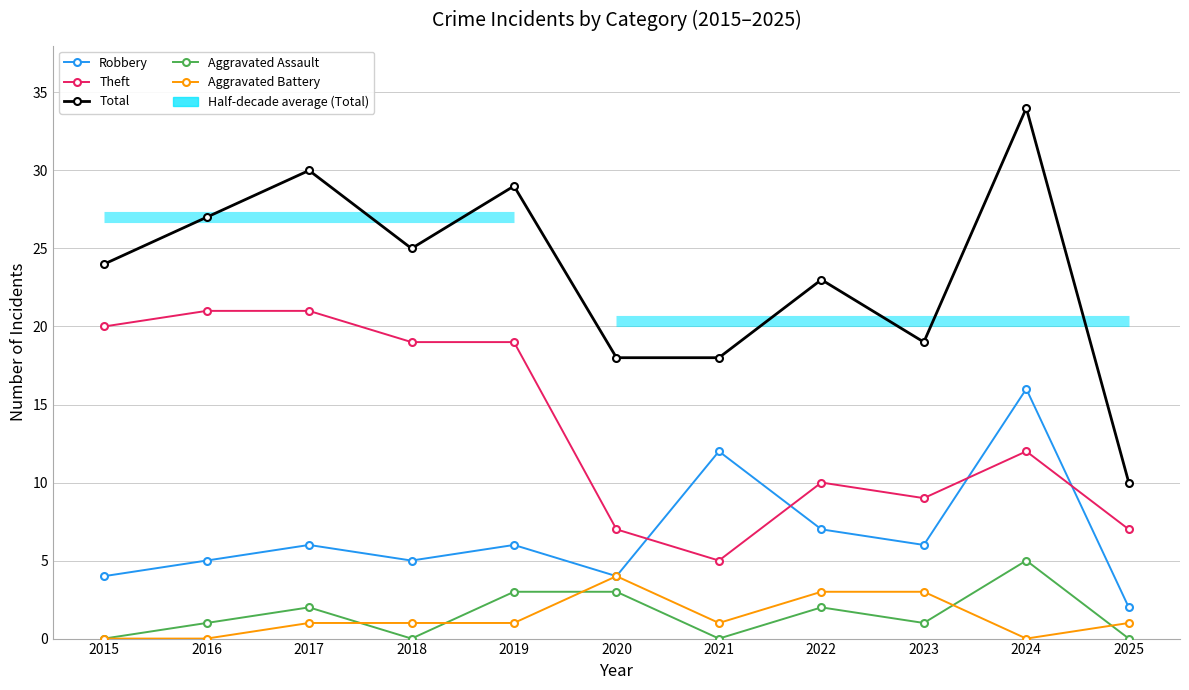

How many values in the Theft series exceed 12?

5